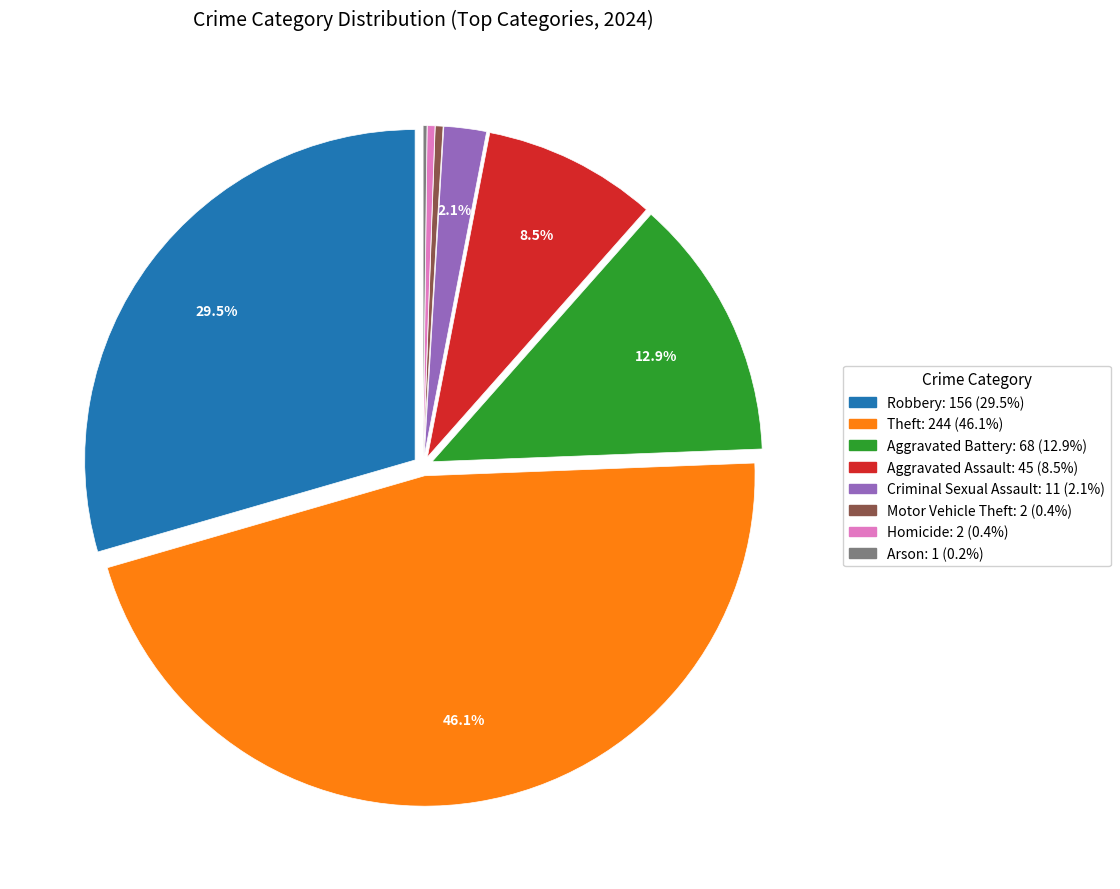

True or false: Aggravated Battery accounts for 13% of the total.

True